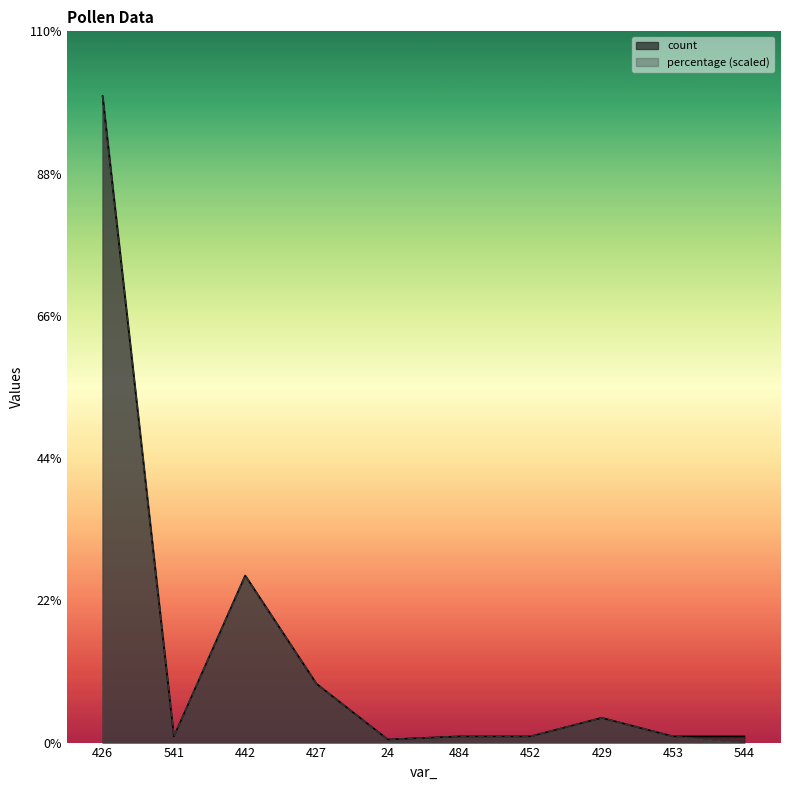

What are all the series names shown in the legend?

count, percentage (scaled)